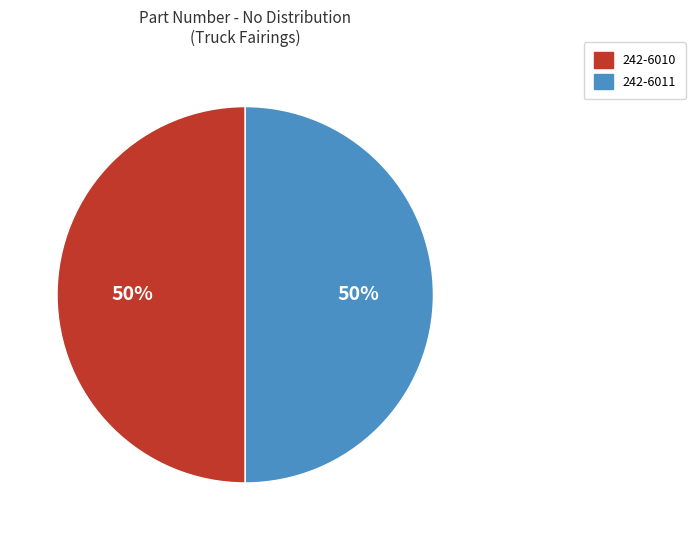

What is the ratio of the value at 242-6010 to the value at 242-6011?

1.0